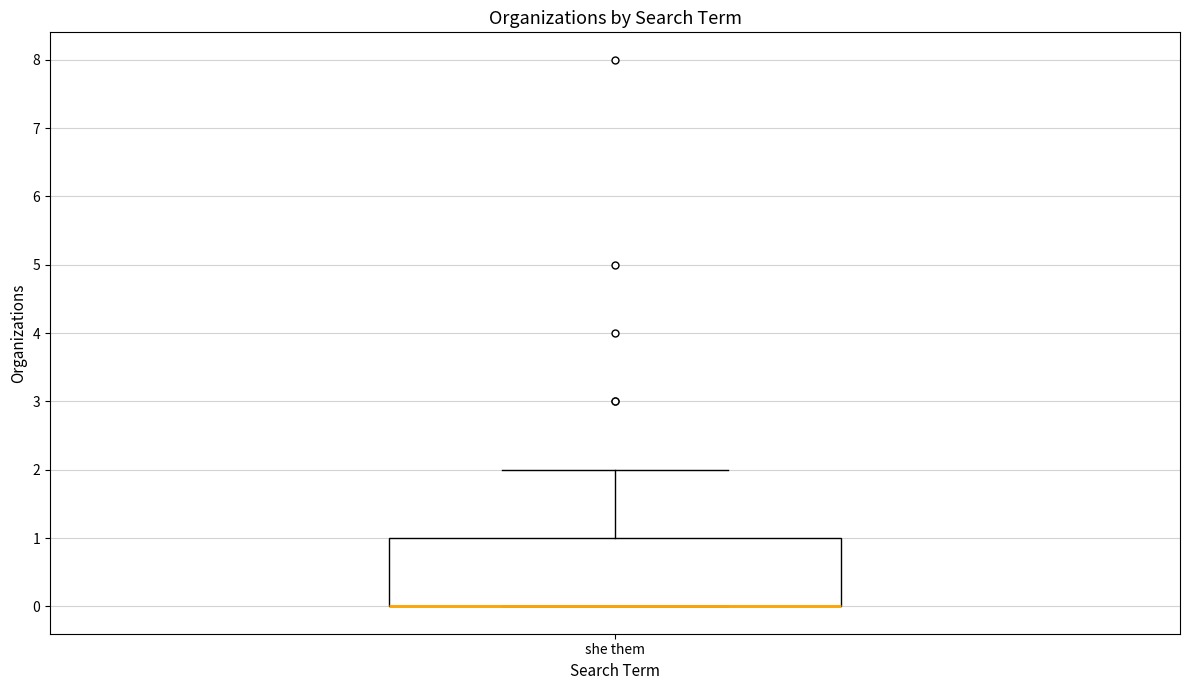

Transcribe this box plot: give where the median line is, the range the box spans, and where the two whiskers end, as read against the y-axis. The values are not printed on the chart, so give them approximately, as read against the axis.

median 0 (drawn on the box's lower edge), box 0 to 1, whiskers 0 to 2